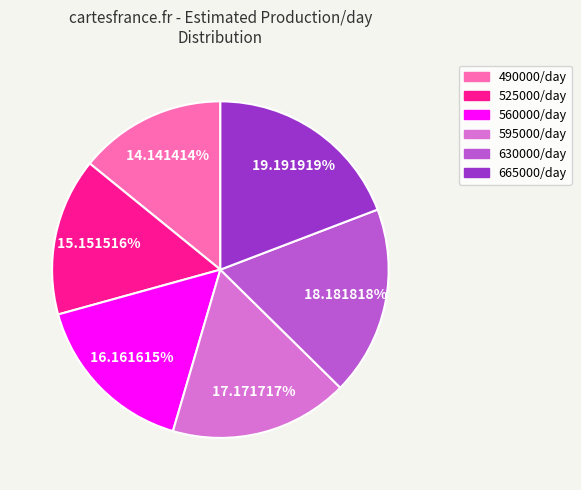

To the nearest percent, what percentage of the pie is 665000/day?

19%